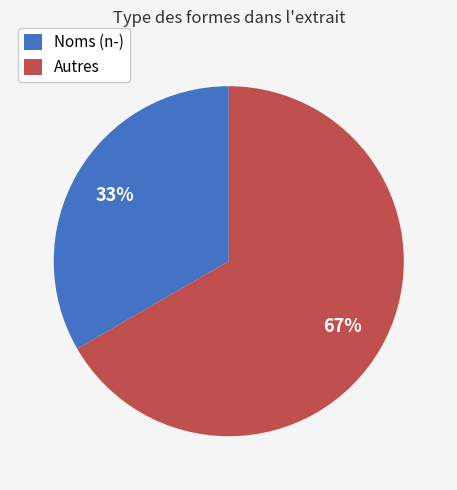

Do Noms (n-) and Autres together represent more than half of the pie?

Yes